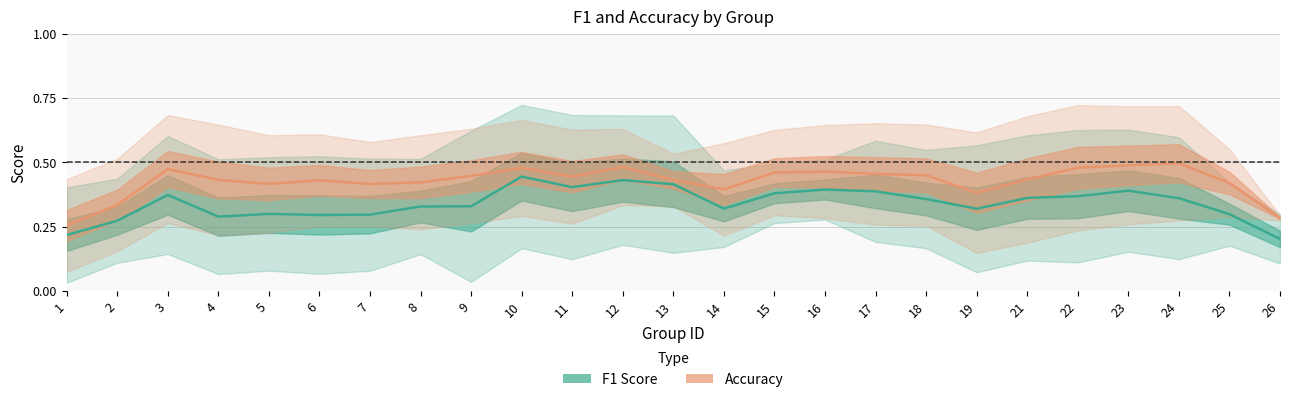

Rank the series at 10 from lowest to highest value.

f1, accuracy